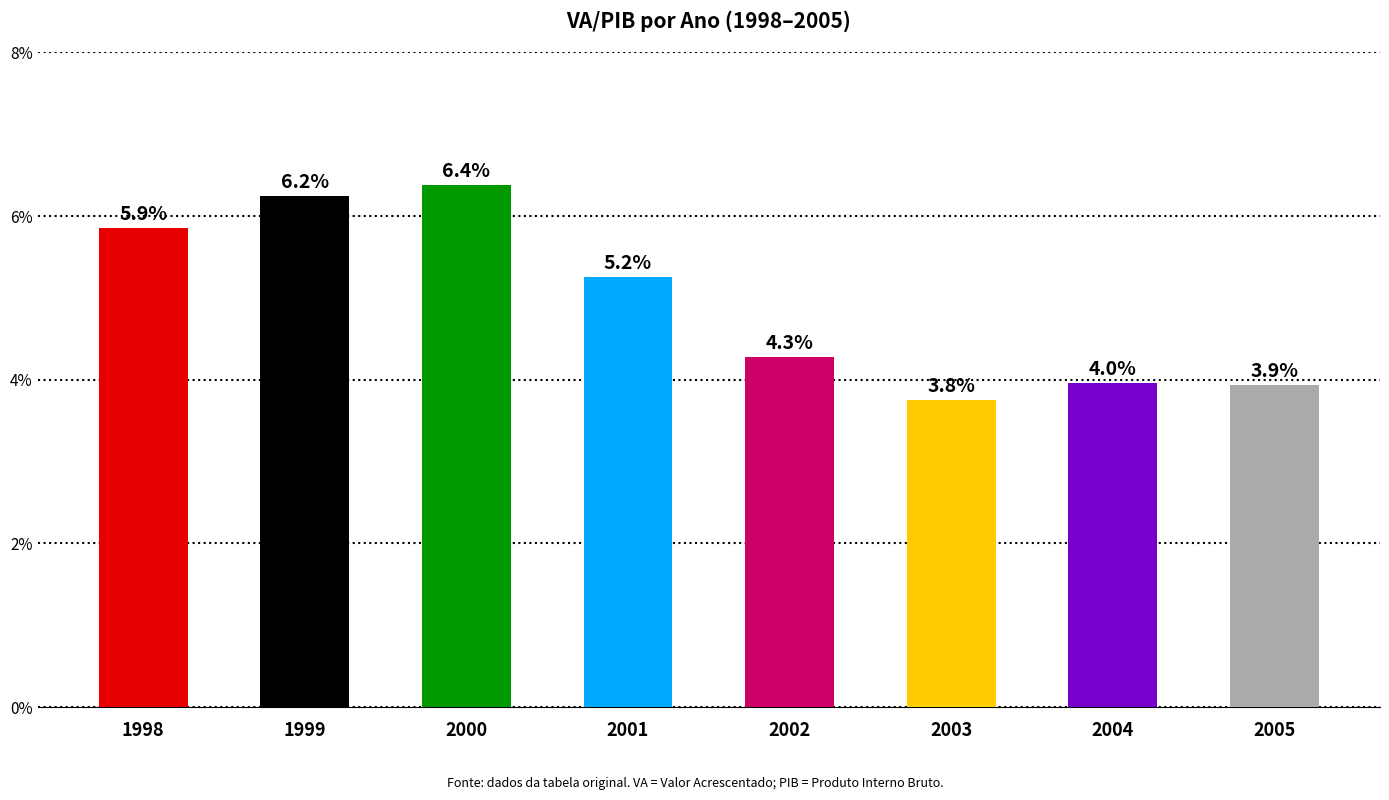

The chart shows a value of 10.3 at 1998. True or false?

False